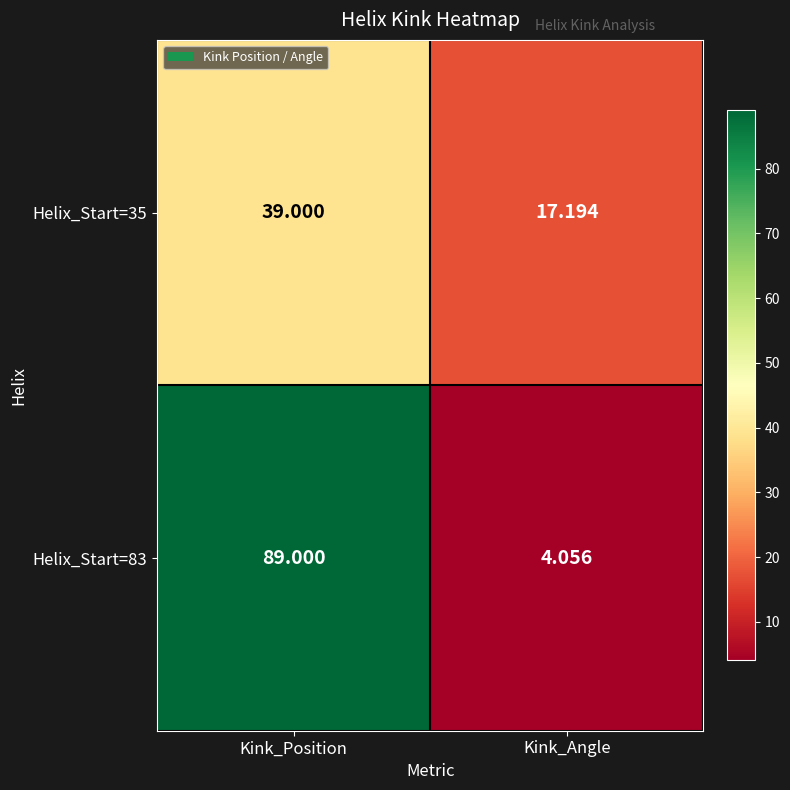

Which category has the highest value across all series?

Kink_Position